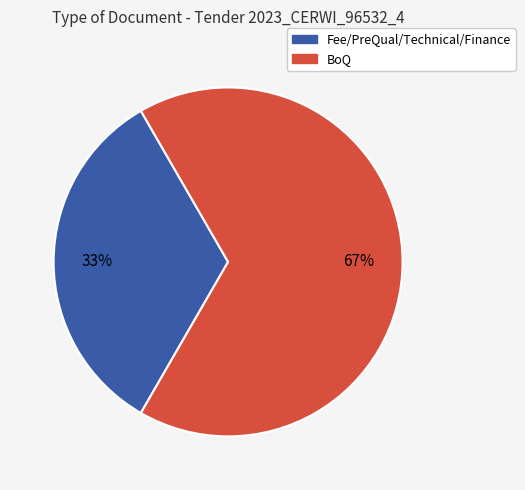

To the nearest percent, what percentage of the pie is BoQ?

67%